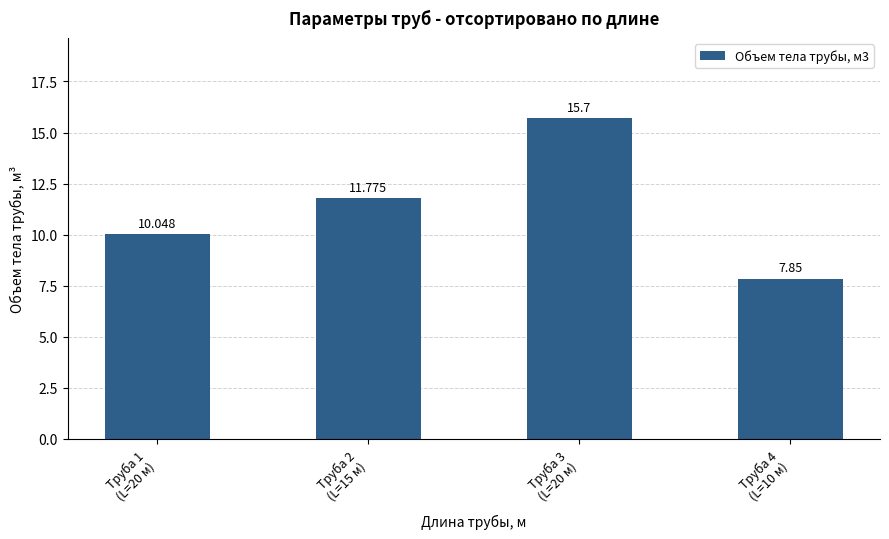

List the labels in order of value, largest first.

Труба 3
(L=20 м), Труба 2
(L=15 м), Труба 1
(L=20 м), Труба 4
(L=10 м)